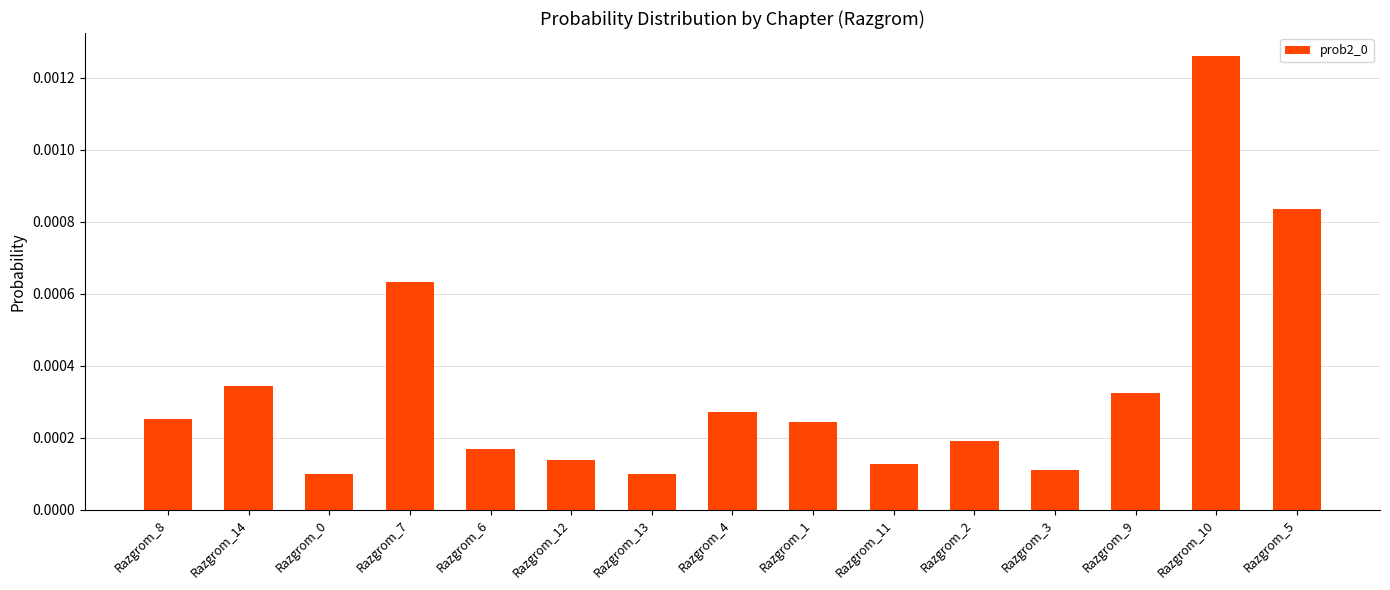

How many bars are there in total?

15